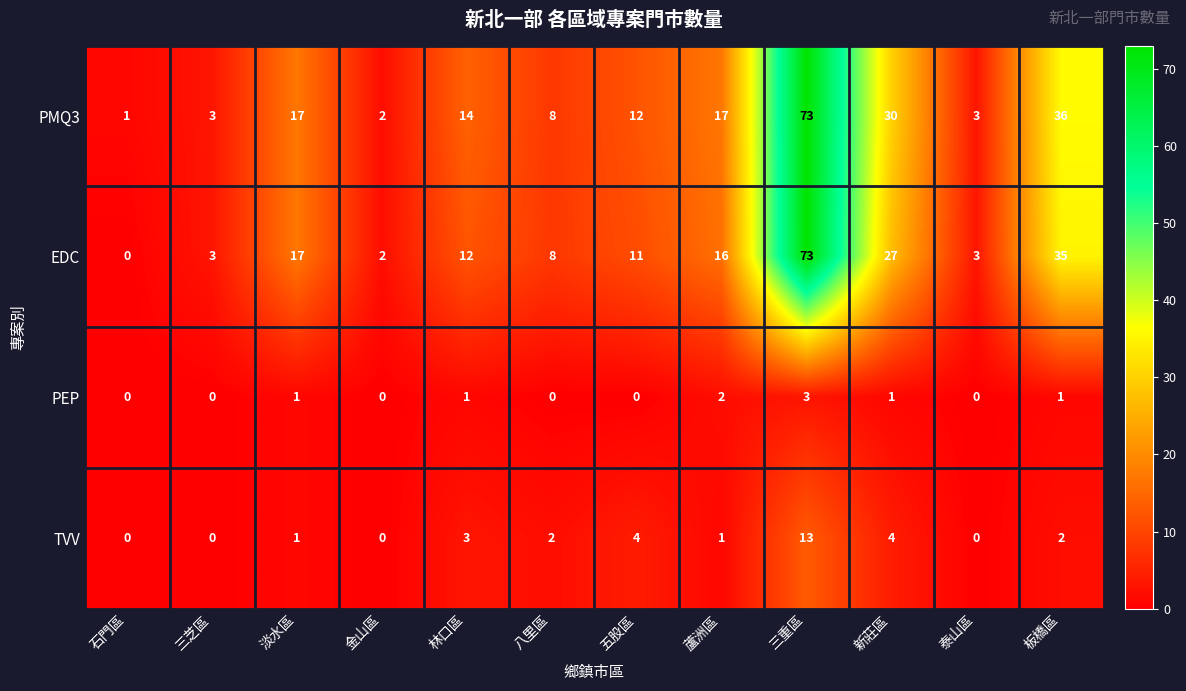

Rank the series at 新莊區 from lowest to highest value.

PEP, TVV, EDC, PMQ3